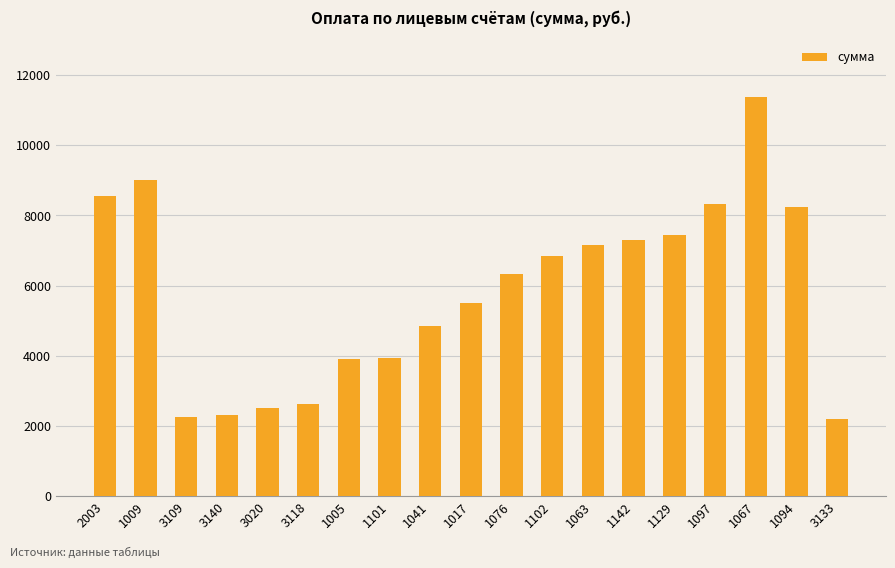

Does the chart contain stacked bars?

No